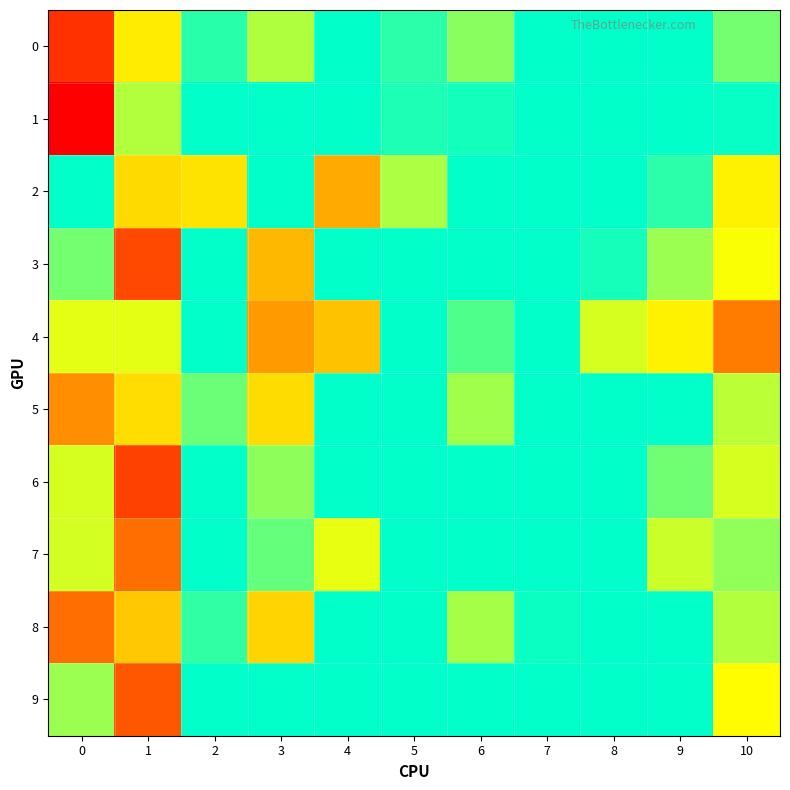

Reading left to right, what are all the values shown in this chart?

0: 0=0.1	1=0.1	2=0.0	3=0.0	4=0.0	5=0.0	6=-0.0	7=0.0	8=0.0	9=0.0	10=0.0
1: 0=0.1	1=0.0	2=0.0	3=0.0	4=0.0	5=0.0	6=-0.0	7=0.0	8=0.0	9=0.0	10=-0.0
2: 0=0.0	1=0.1	2=0.1	3=0.0	4=0.1	5=0.0	6=0.0	7=0.0	8=0.0	9=-0.0	10=0.0
3: 0=0.0	1=0.1	2=0.0	3=0.1	4=0.0	5=0.0	6=0.0	7=0.0	8=-0.0	9=-0.0	10=0.0
4: 0=0.0	1=0.0	2=0.0	3=0.1	4=0.1	5=0.0	6=0.0	7=0.0	8=-0.0	9=-0.0	10=0.1
5: 0=0.1	1=0.1	2=0.0	3=0.1	4=0.0	5=0.0	6=-0.0	7=0.0	8=0.0	9=0.0	10=0.0
6: 0=0.0	1=0.1	2=0.0	3=0.0	4=0.0	5=0.0	6=0.0	7=0.0	8=0.0	9=-0.0	10=0.0
7: 0=0.0	1=0.1	2=0.0	3=0.0	4=0.0	5=0.0	6=0.0	7=0.0	8=0.0	9=-0.0	10=0.0
8: 0=0.1	1=0.1	2=0.0	3=0.1	4=0.0	5=0.0	6=-0.0	7=0.0	8=0.0	9=0.0	10=0.0
9: 0=0.0	1=0.1	2=0.0	3=0.0	4=0.0	5=0.0	6=0.0	7=0.0	8=0.0	9=0.0	10=0.0